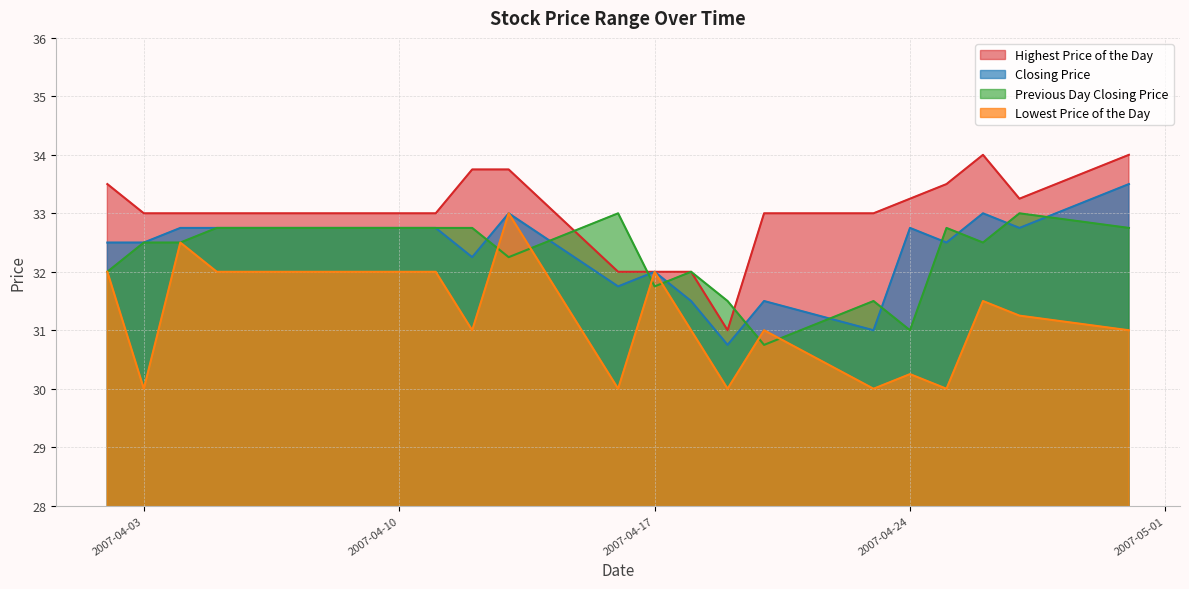

The Highest Price of the Day series shows 56.5 at 20070425. True or false?

False